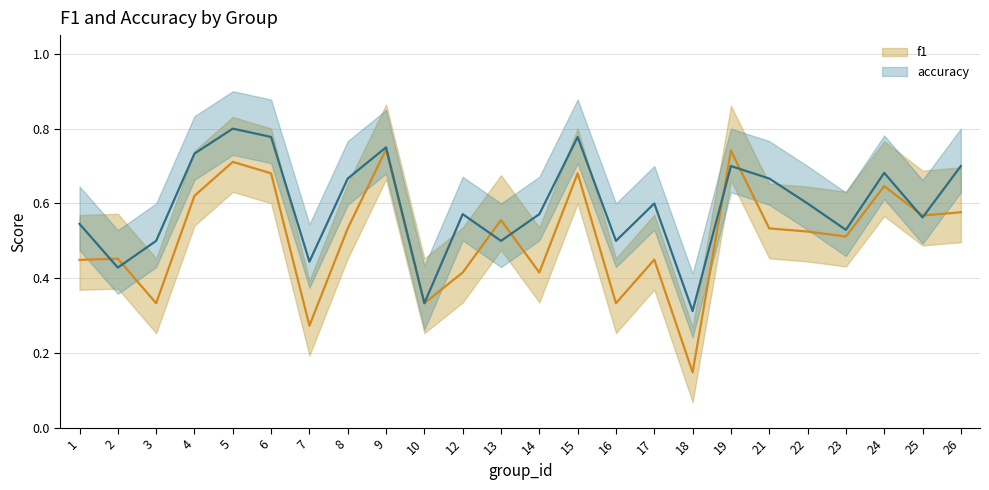

Which series has the largest total across all categories?

accuracy_mean